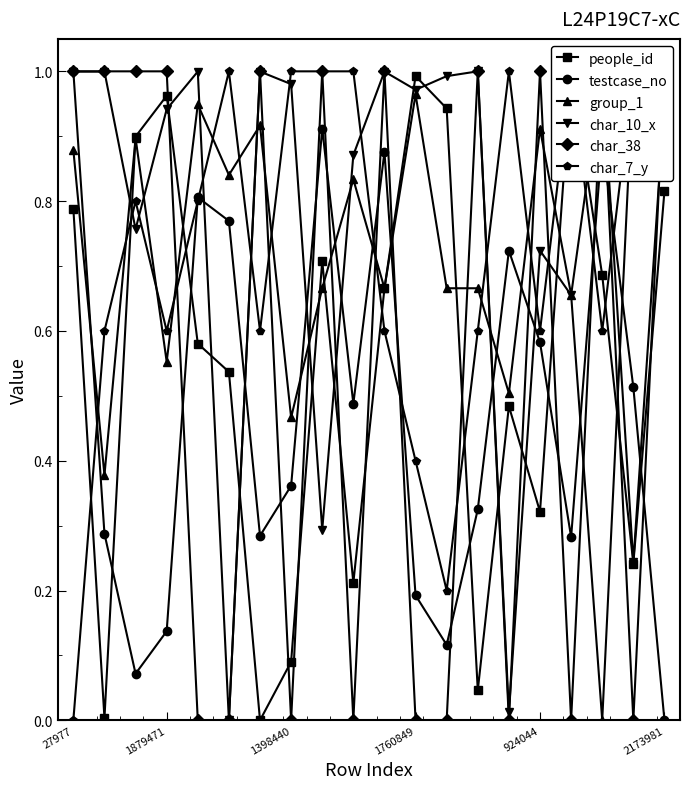

At which label does testcase_no reach its minimum?

2173981